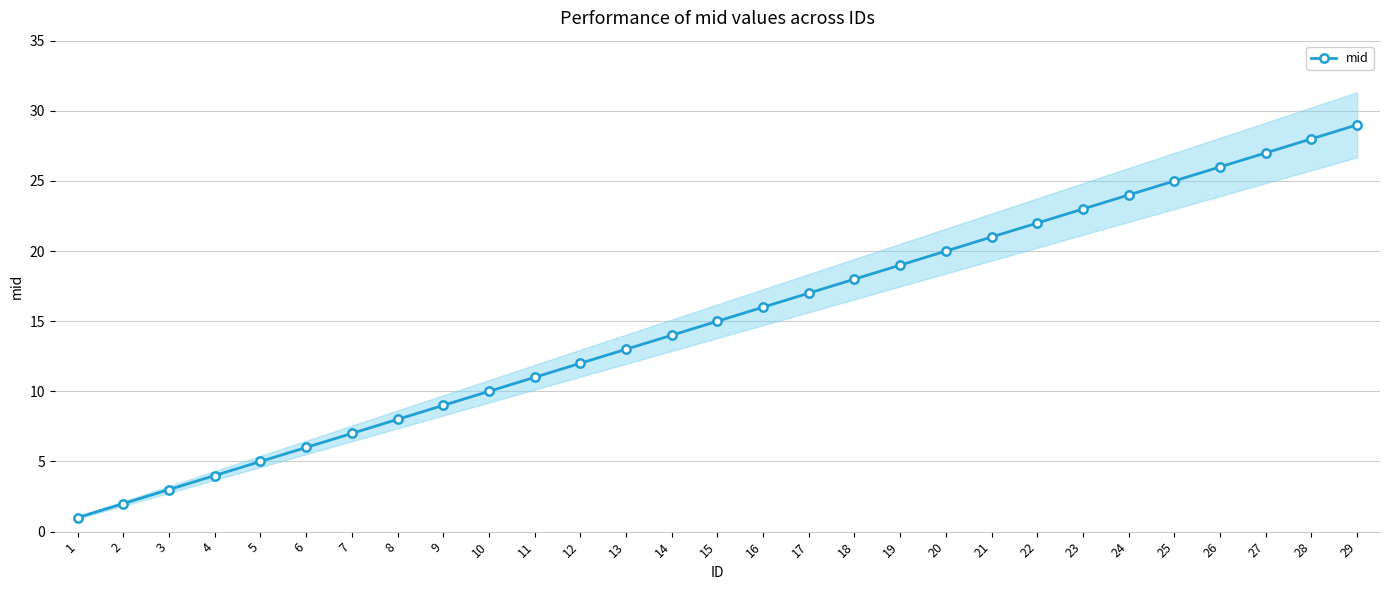

Rank the categories by value from highest to lowest.

29, 28, 27, 26, 25, 24, 23, 22, 21, 20, 19, 18, 17, 16, 15, 14, 13, 12, 11, 10, 9, 8, 7, 6, 5, 4, 3, 2, 1